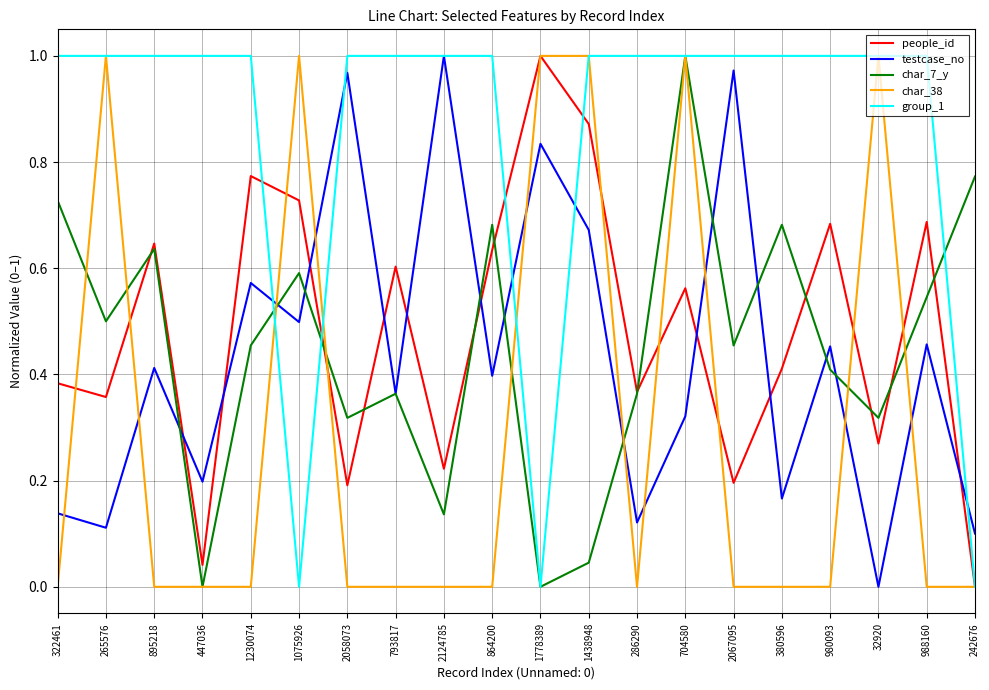

Where is people_id nearest to the value 0?

242676